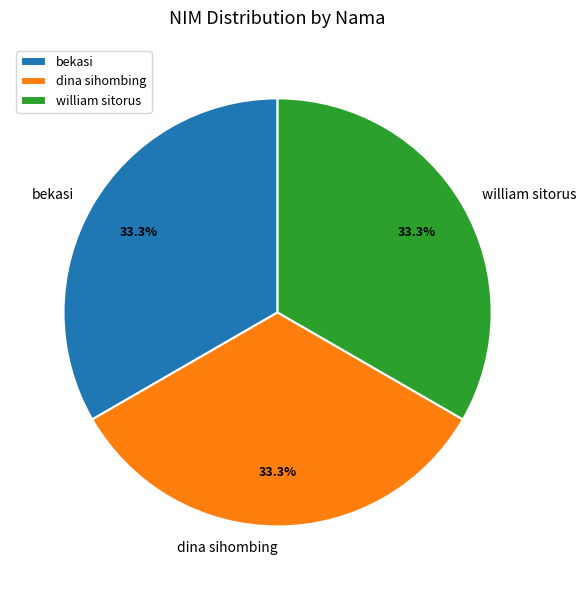

What is the ratio of the value at dina sihombing to the value at bekasi?

1.0